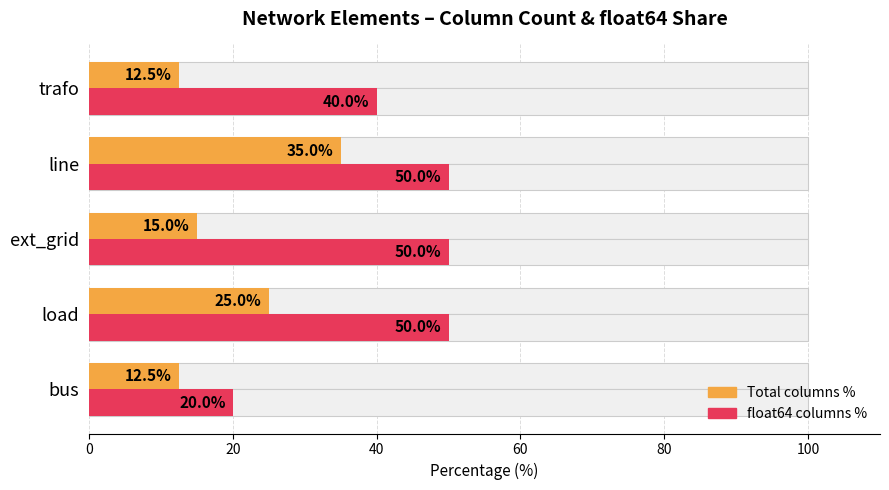

The float64 columns % series shows 18.8 at trafo. True or false?

False